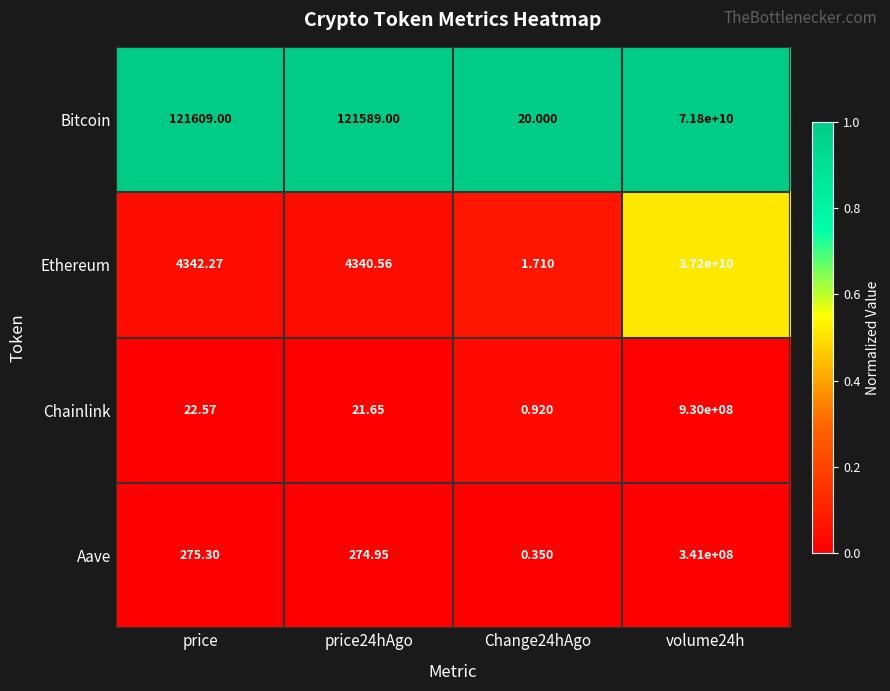

Which series has the largest range (max minus min)?

Bitcoin